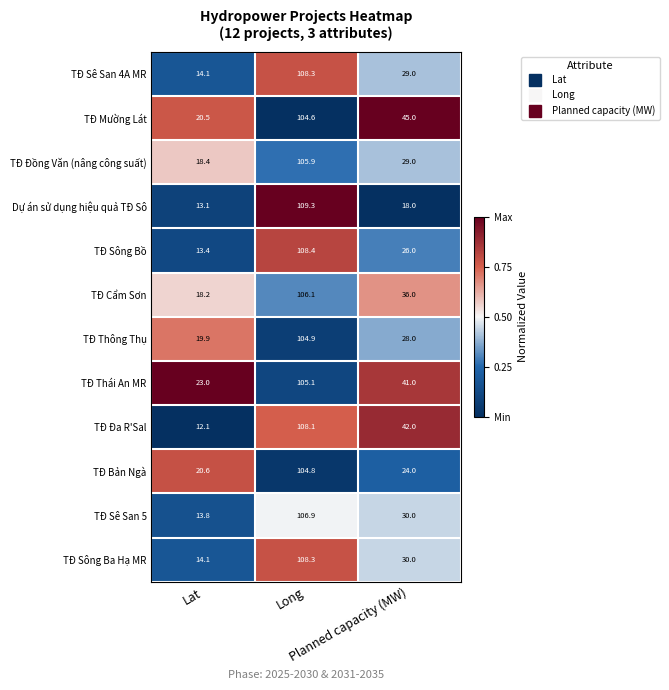

What is the highest value of the TĐ Bản Ngà series?

104.8